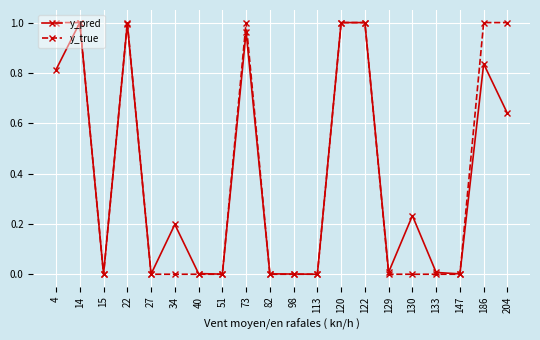

What is the total value across all series at 4?

1.8